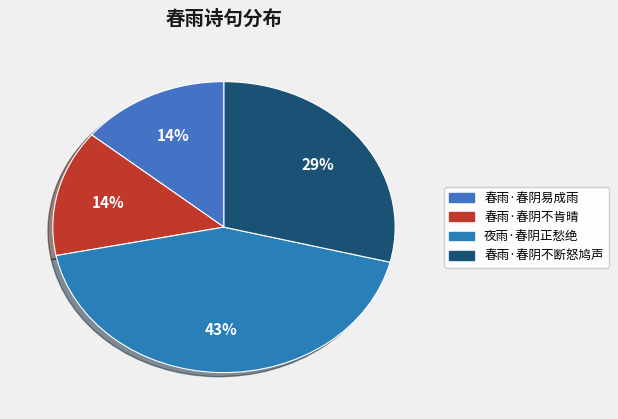

Count the number of slices in the pie.

4